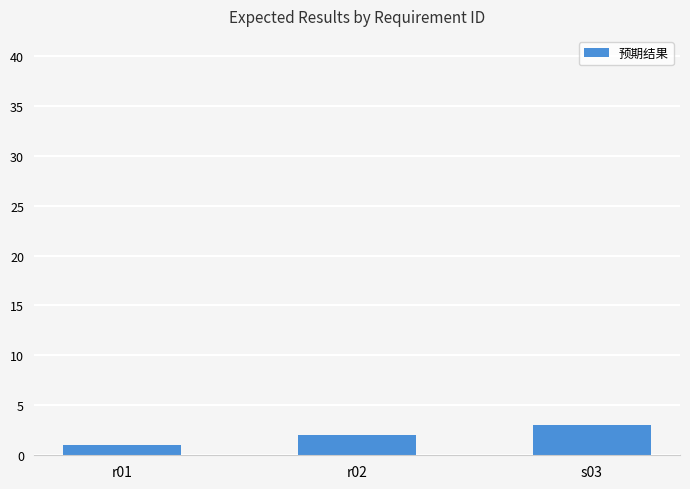

What is the minimum value shown in the chart?

1